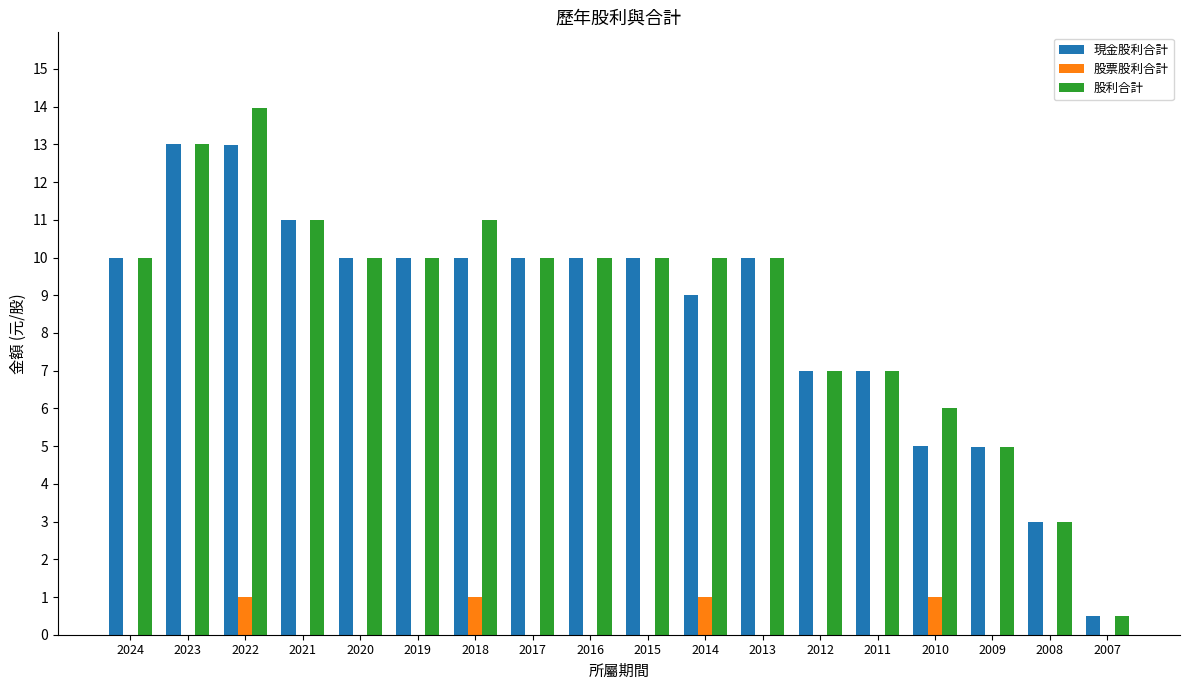

How many distinct data groups are displayed?

3